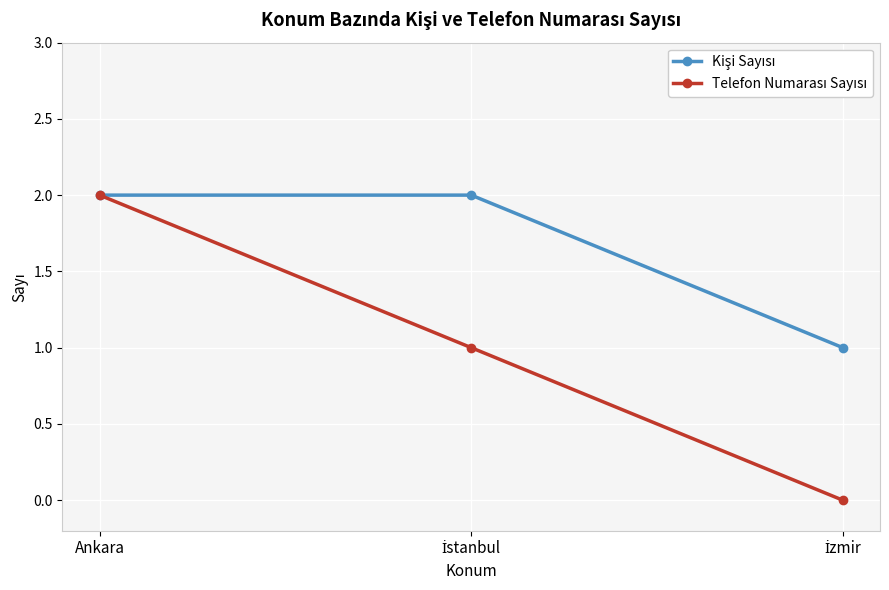

What is the label of the 1st point from the left?

Ankara